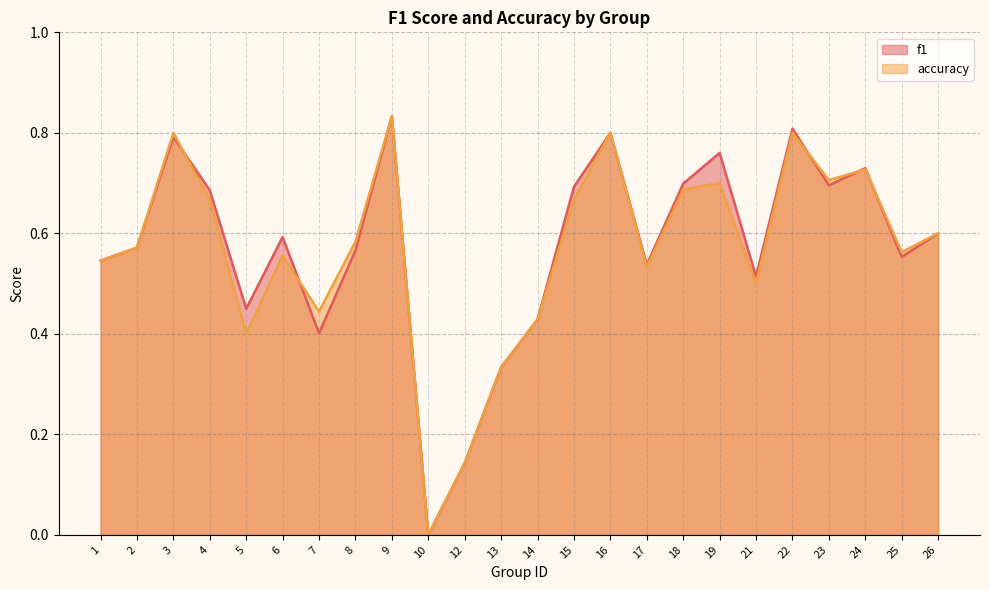

In accuracy, how many points are higher than both neighbors (excluding endpoints)?

7